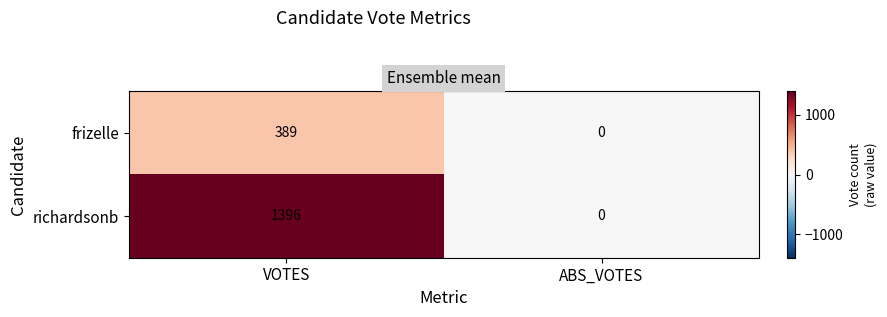

Count the number of categories in the chart.

2